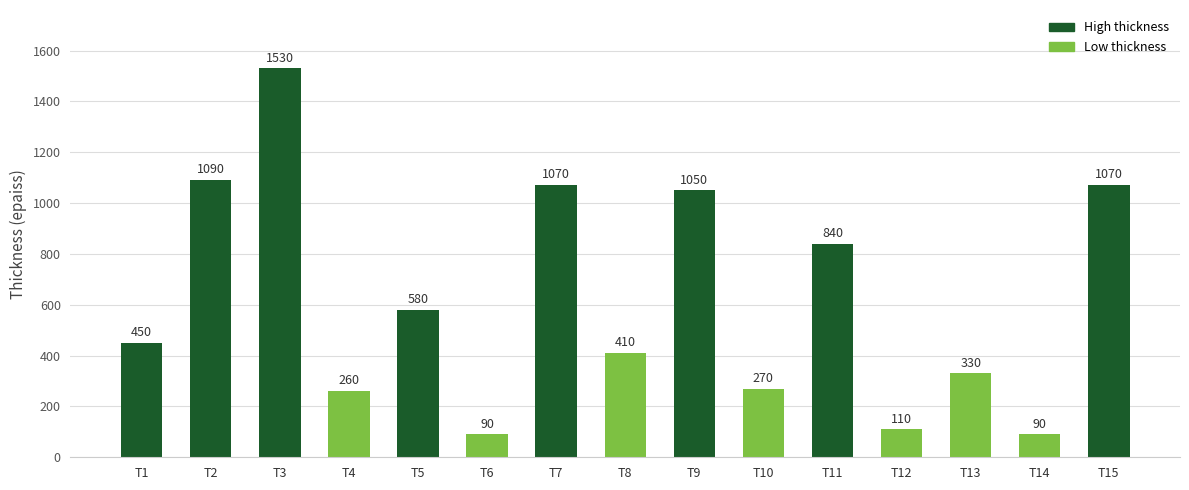

What is the sum of the values at T9 and T15?

2120